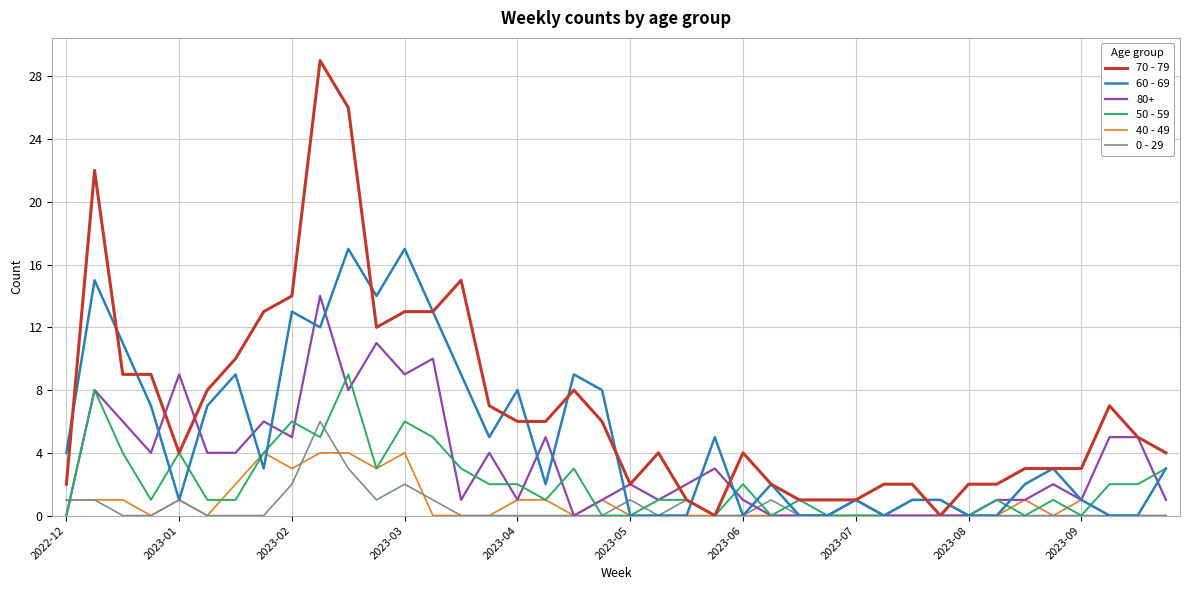

Which series has the largest total across all categories?

70 - 79